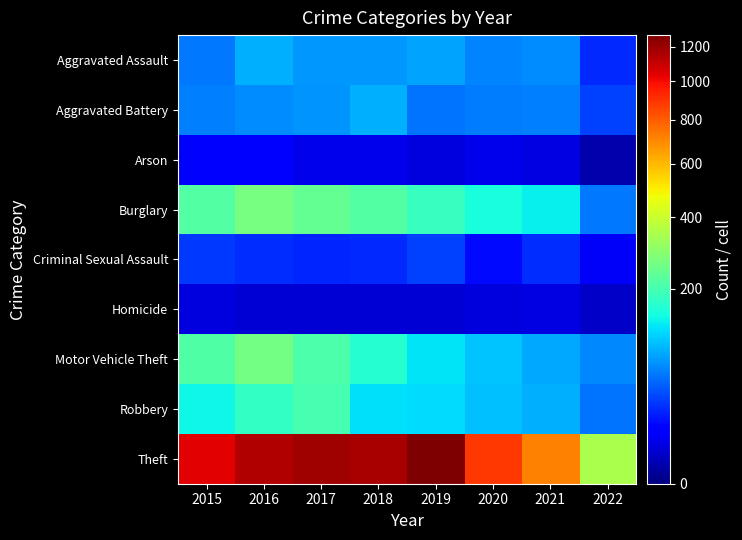

At which category is the sum across all series the highest?

2016